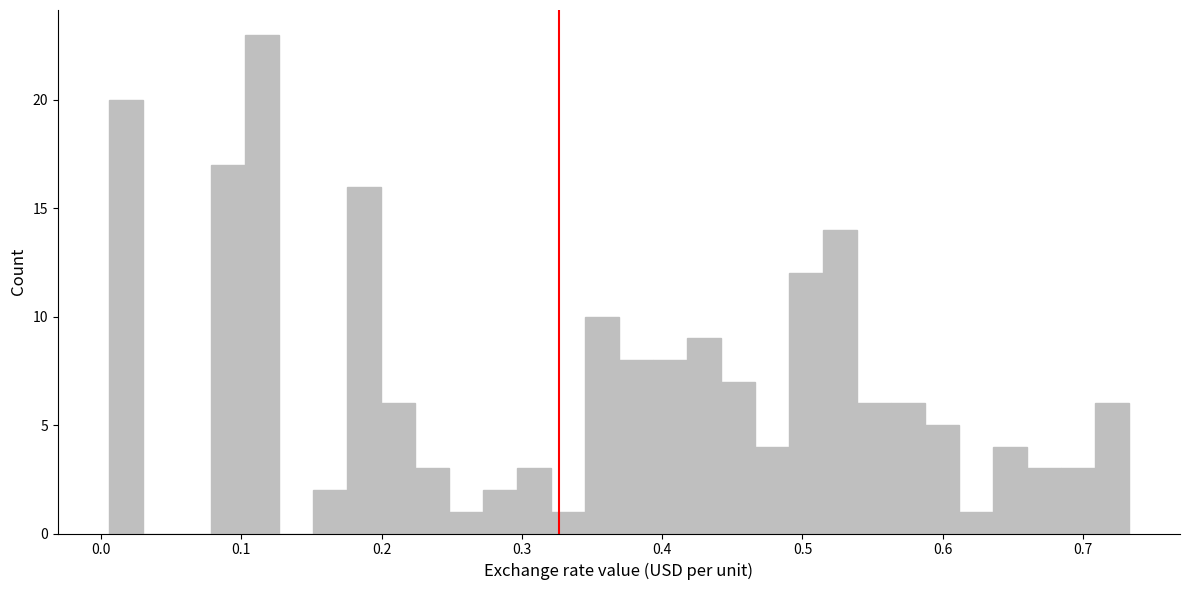

Around what value on the x-axis is the tallest bar? Give the approximate position of its centre, as read against the axis.

0.11